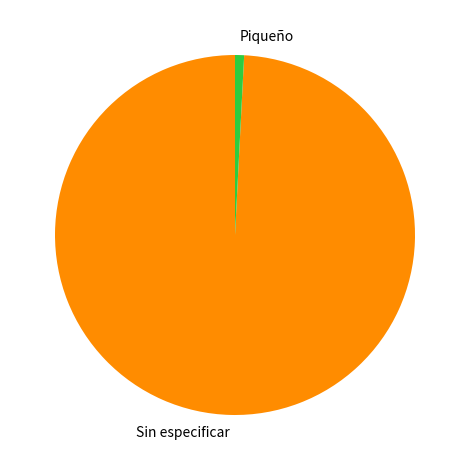

True or false: Piqueño accounts for 11% of the total.

False